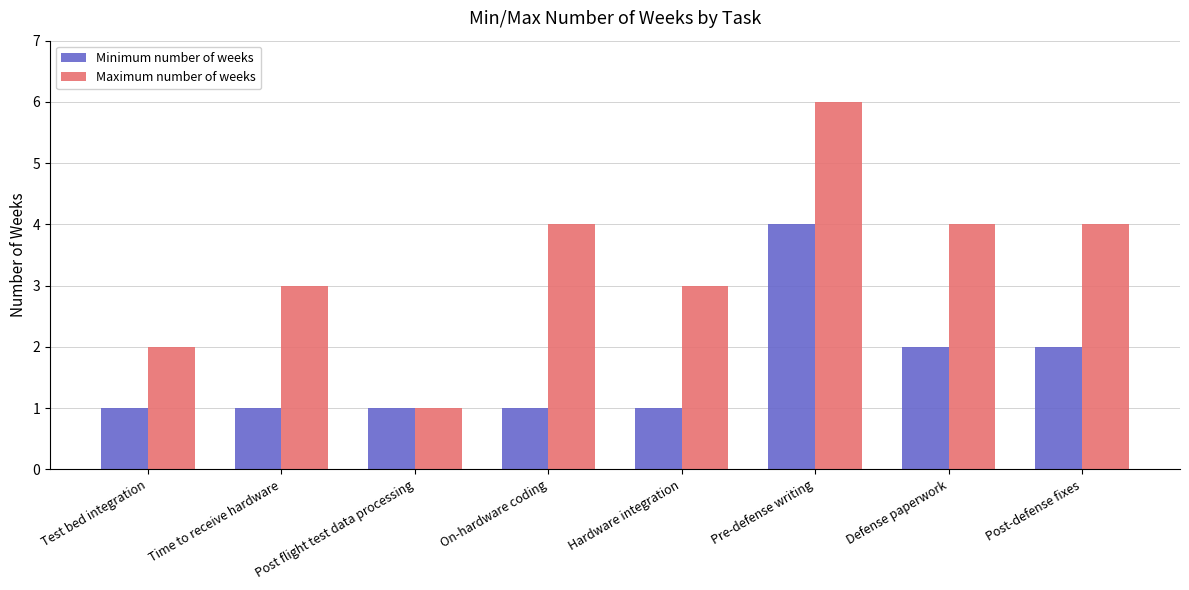

How many bars are there in each group?

2